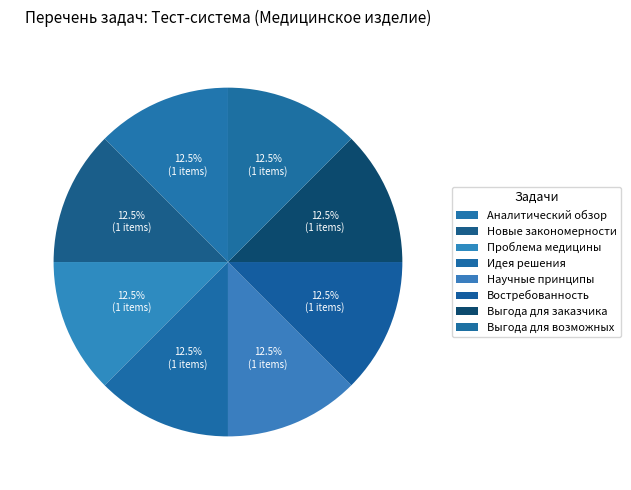

Count the number of slices in the pie.

8